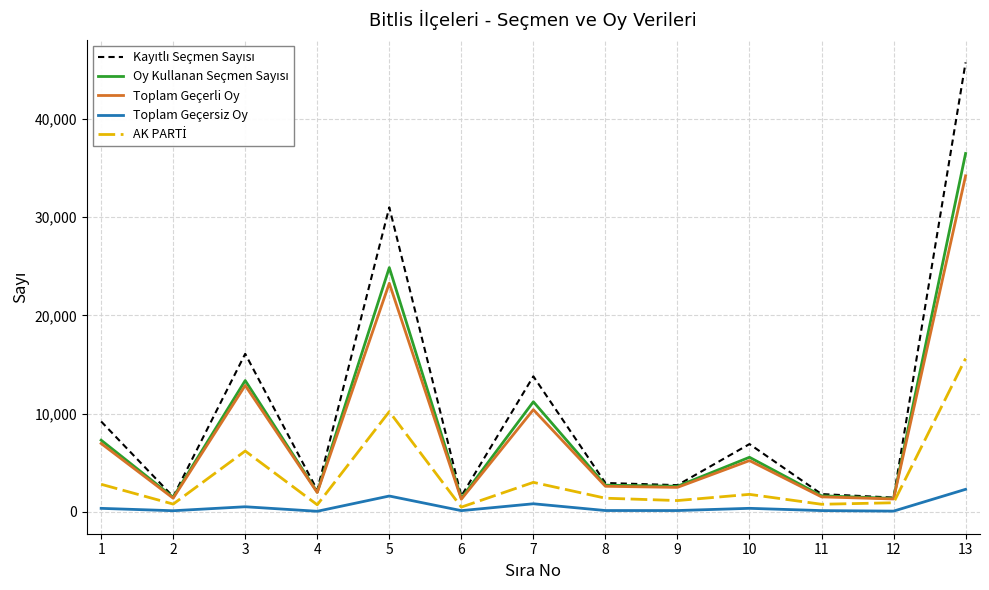

True or false: Toplam Geçerli Oy and Toplam Geçersiz Oy cross at least once.

False